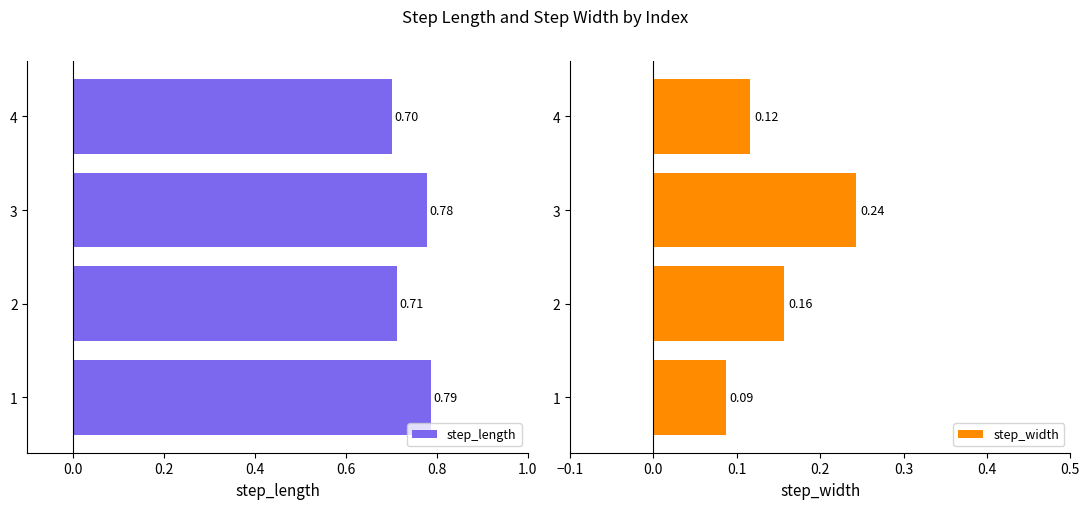

Reading left to right, extract all data points from this chart.

step_length: 0.8	0.7	0.8	0.7
step_width: 0.1	0.2	0.2	0.1